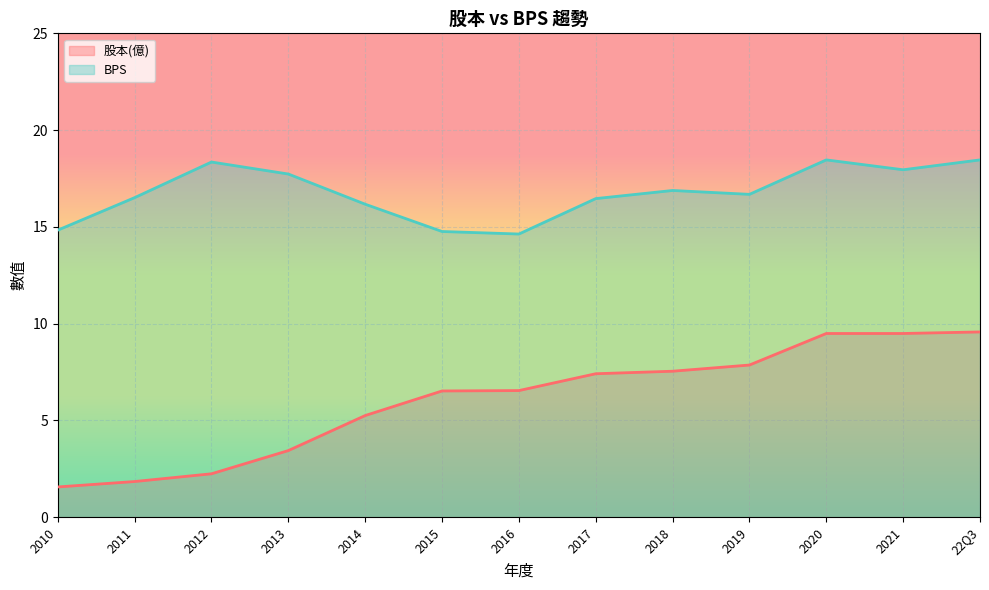

At which category does the chart reach its minimum across all series?

2010